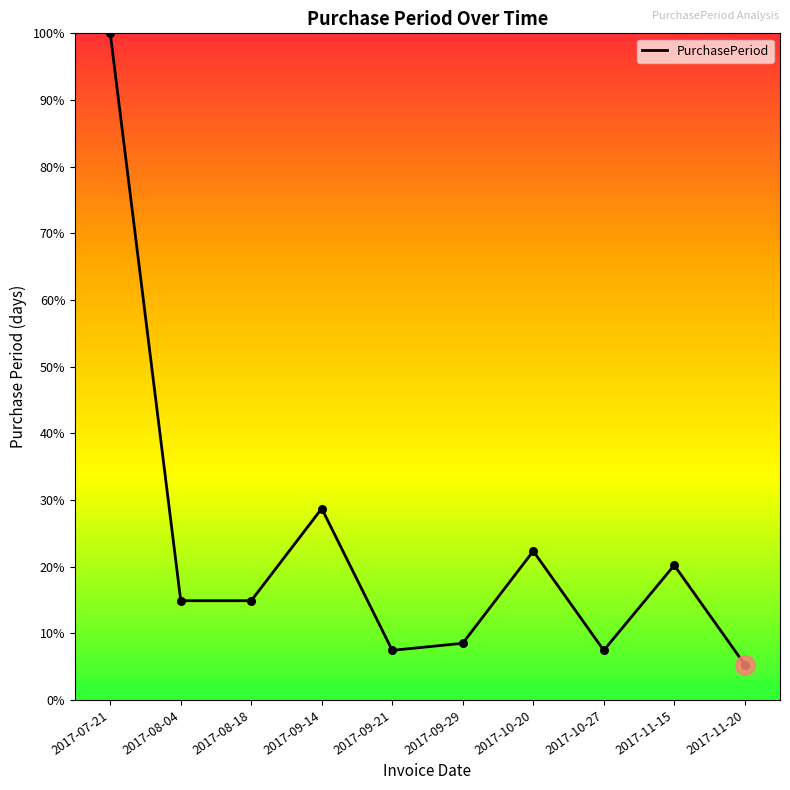

Approximately how many times larger is the value at 2017-10-20 compared to 2017-11-15?

1.1